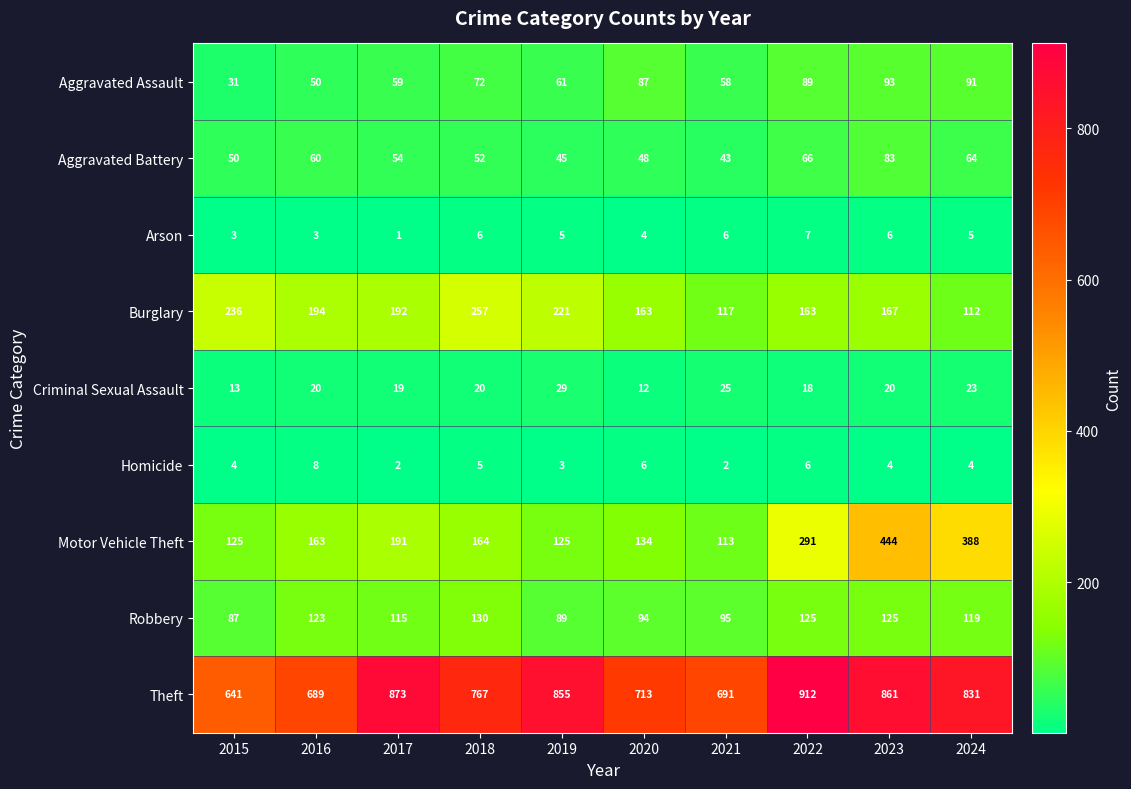

What is the sum of the Robbery values at 2017 and 2016?

238